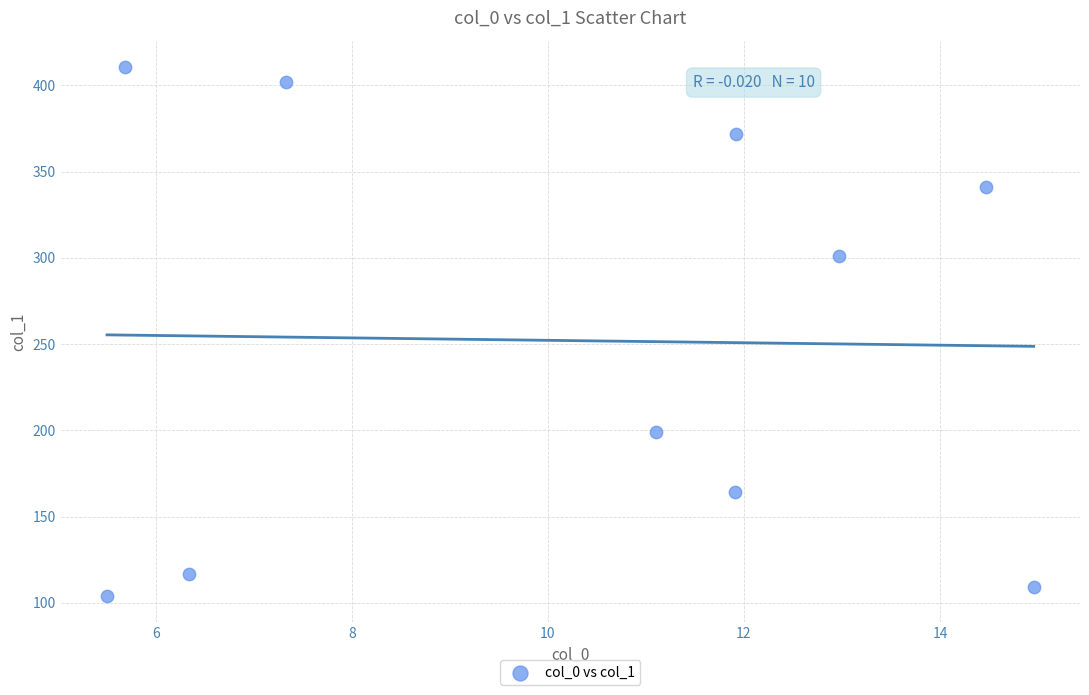

What is the average Y value?

252.0